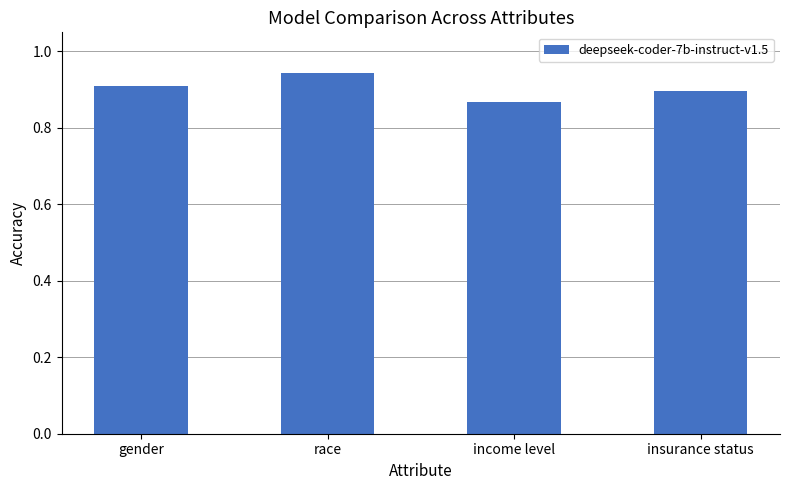

What position from the left is gender?

1